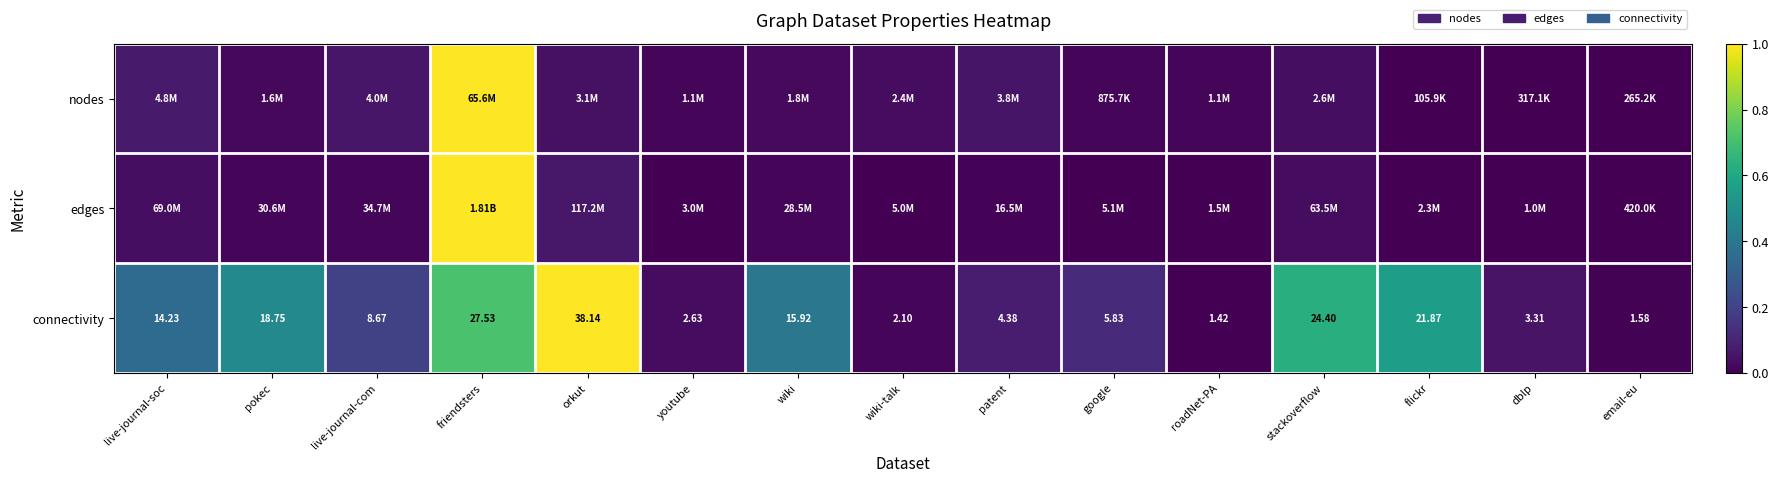

At which label is connectivity closest to 19?

pokec